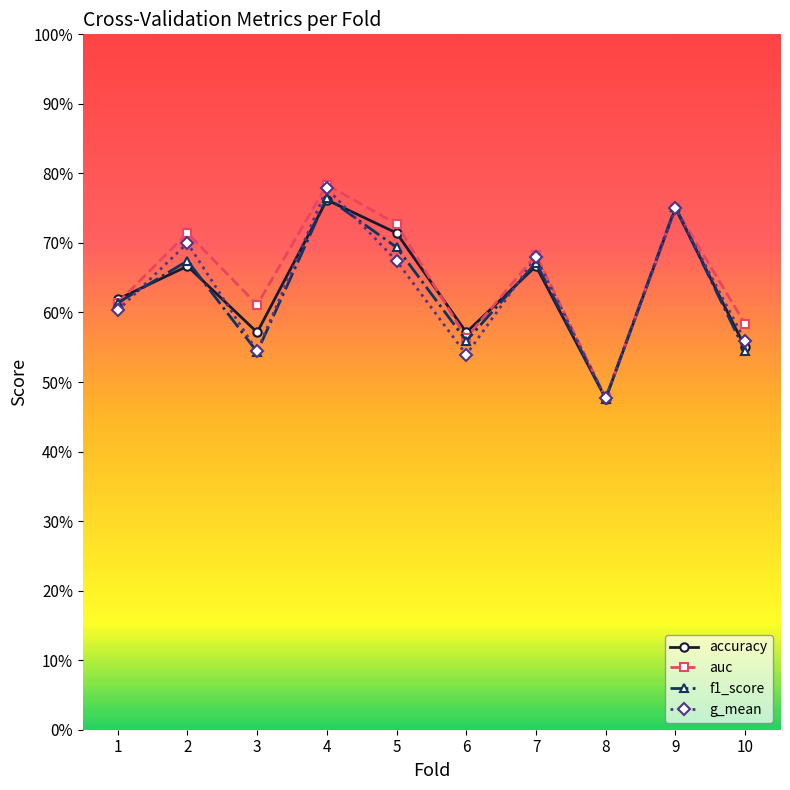

Is the value of accuracy at 7 greater than the value of auc at 8?

Yes